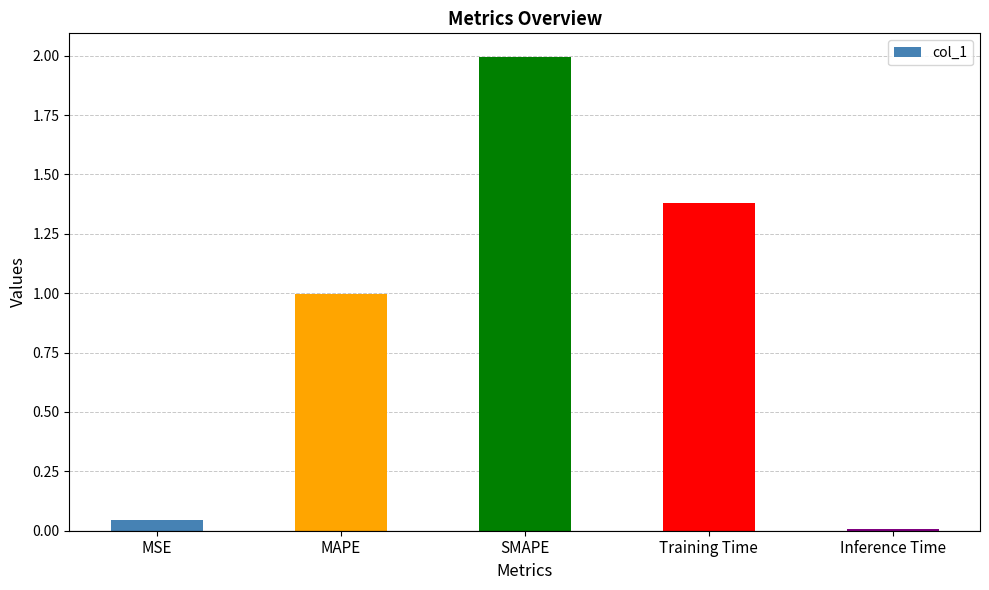

At which category does the chart reach its peak across all series?

SMAPE